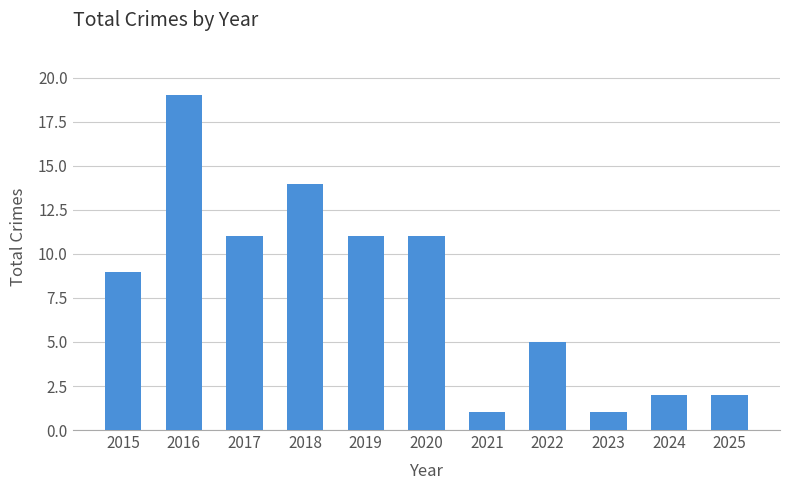

Reading left to right, list all the values displayed in this chart.

2015=9	2016=19	2017=11	2018=14	2019=11	2020=11	2021=1	2022=5	2023=1	2024=2	2025=2